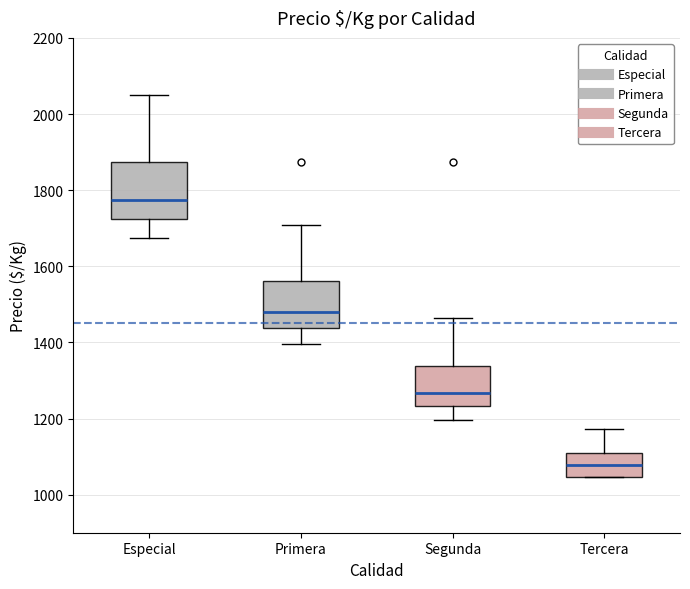

Which box is the tallest, from its lower edge to its upper edge?

Especial